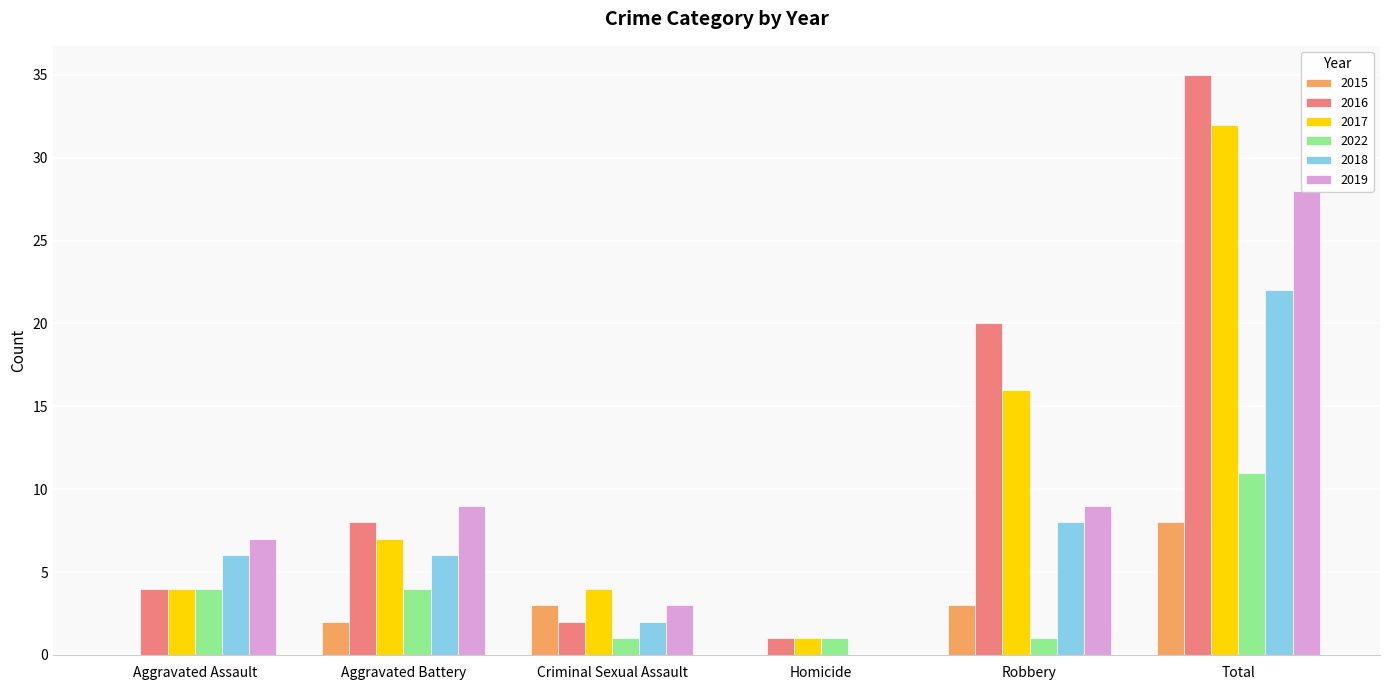

At which label does 2015 reach its peak?

Total